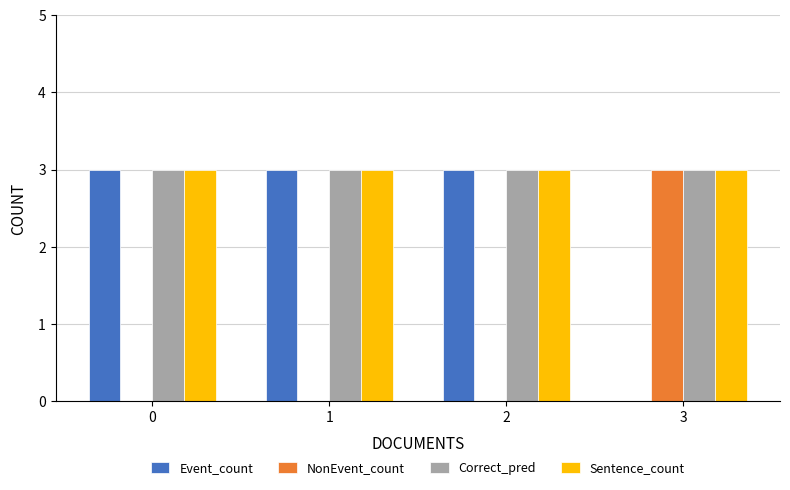

Is the value of Correct_pred at 3 greater than the value of NonEvent_count at 1?

Yes